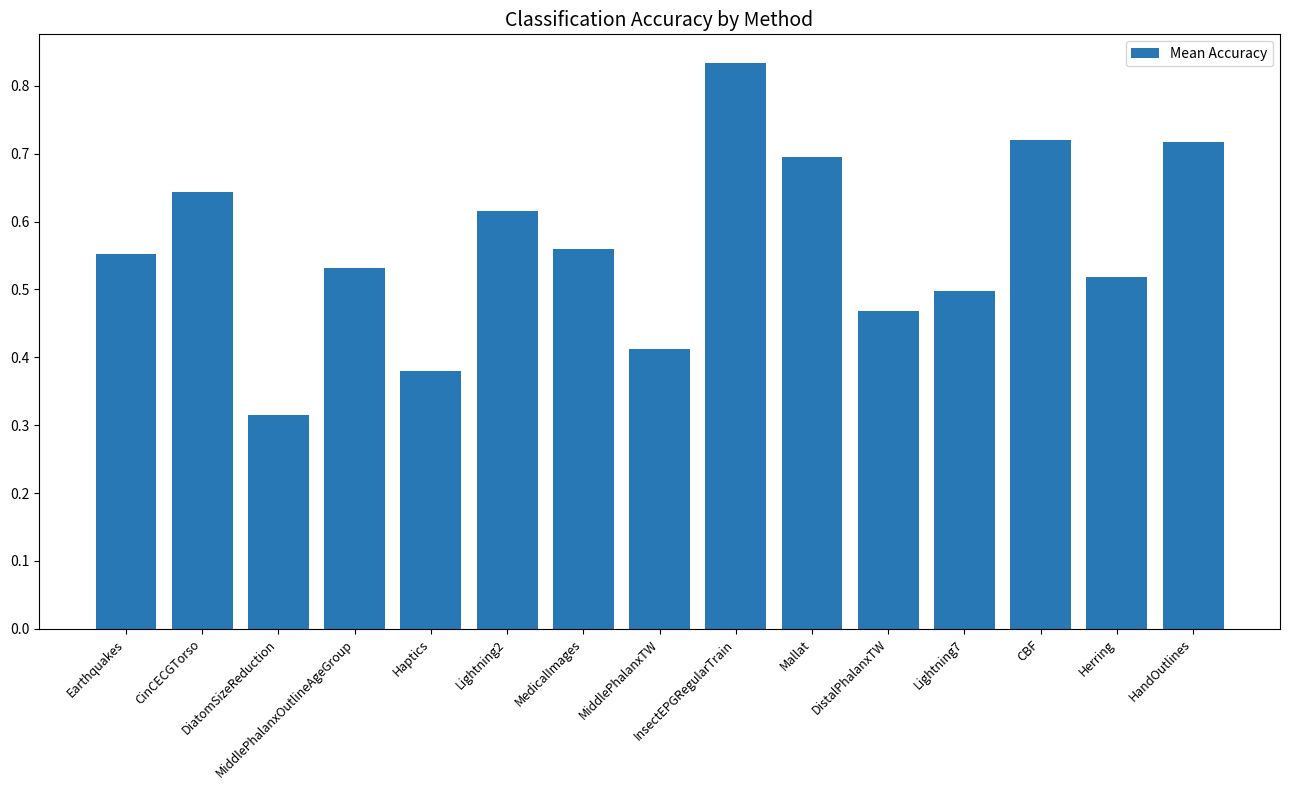

Which label corresponds to the smallest value in the chart?

DiatomSizeReduction